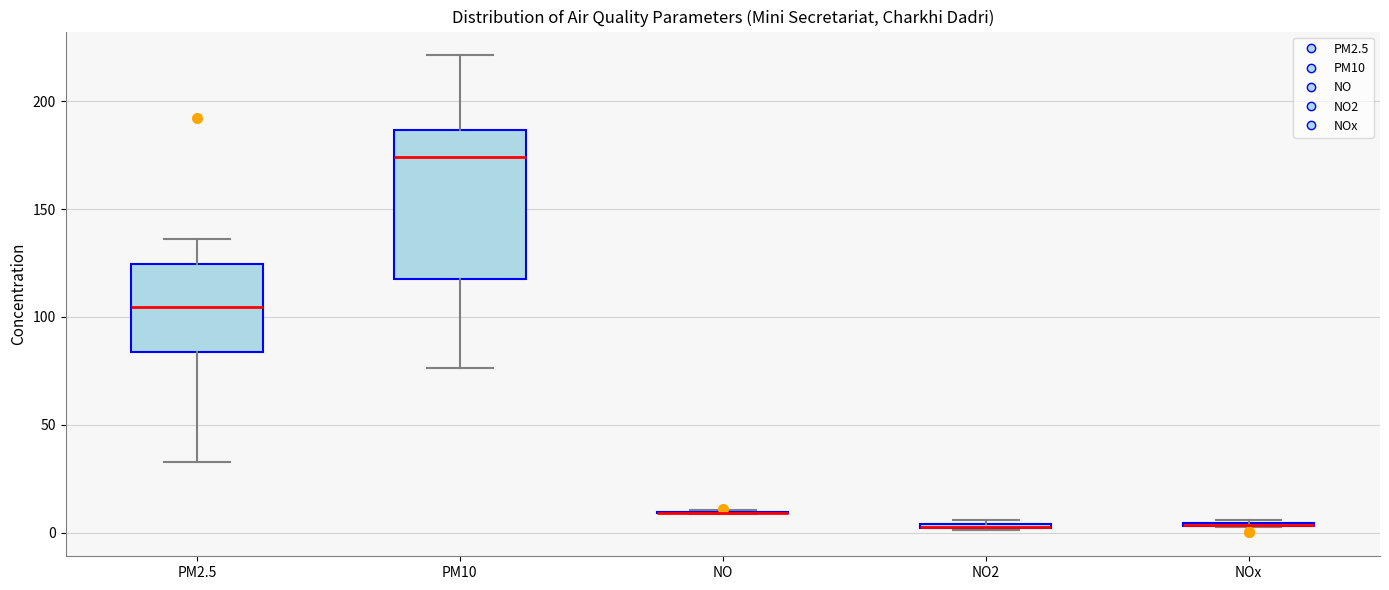

Where does the upper whisker of the box for PM10 end on the y-axis? The values are not printed on the chart, so give them approximately, as read against the axis.

220